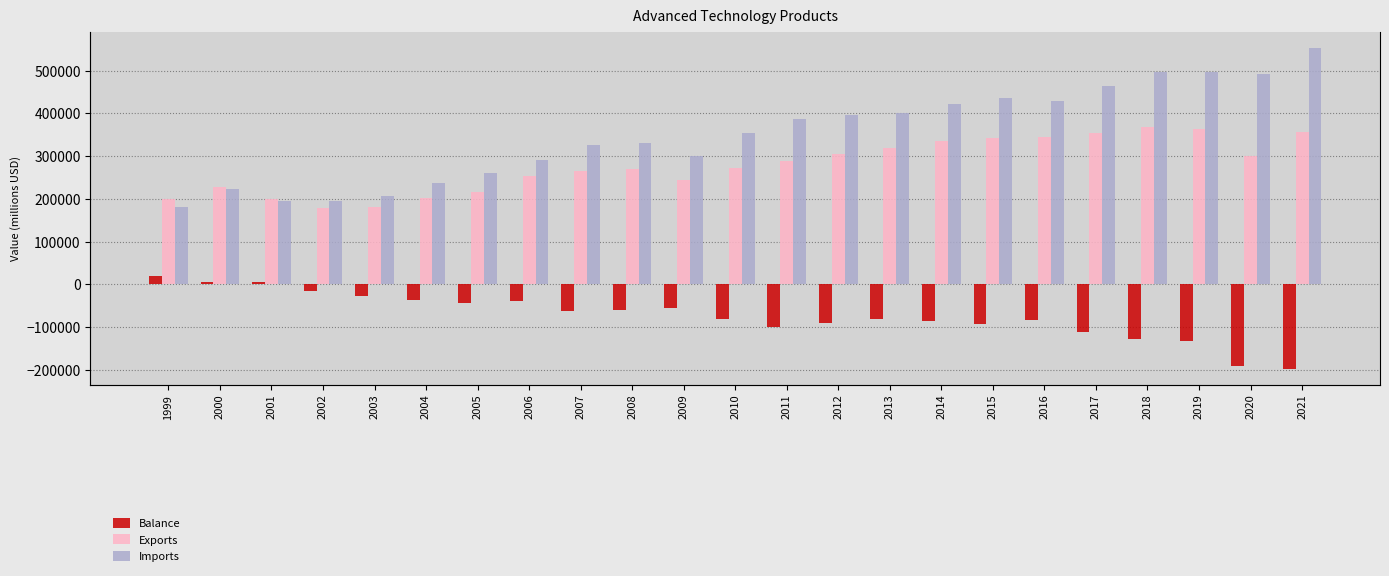

Reading left to right, what are all the values shown in this chart?

Balance: 19098	5313	4451	-16584	-26822	-36856	-43686	-38053	-61933	-61050	-56184	-80942	-98717	-91246	-81410	-85655	-91864	-83952	-110674	-127427	-131985	-191179	-197162
Exports: 200277	227393	199628	178567	180208	201419	216055	252708	264876	270131	244708	273311	287722	304983	319734	336479	343128	345235	353798	368631	364009	300783	356620
Imports: 181179	222080	195177	195151	207031	238275	259742	290761	326809	331181	300892	354253	386439	396230	401144	422134	434993	429187	464473	496058	495994	491962	553781